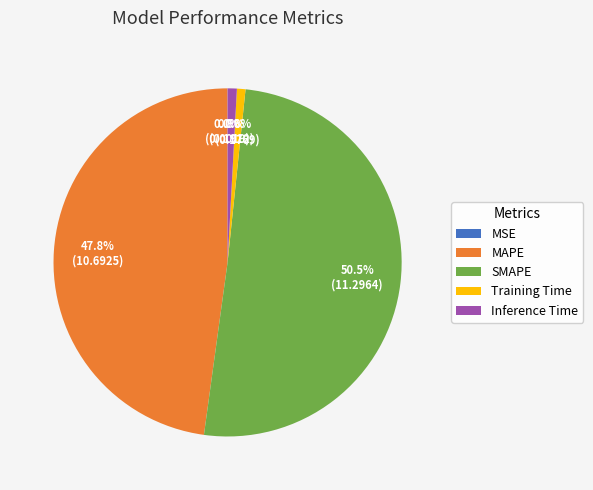

Which has a higher value, Training Time or SMAPE?

SMAPE